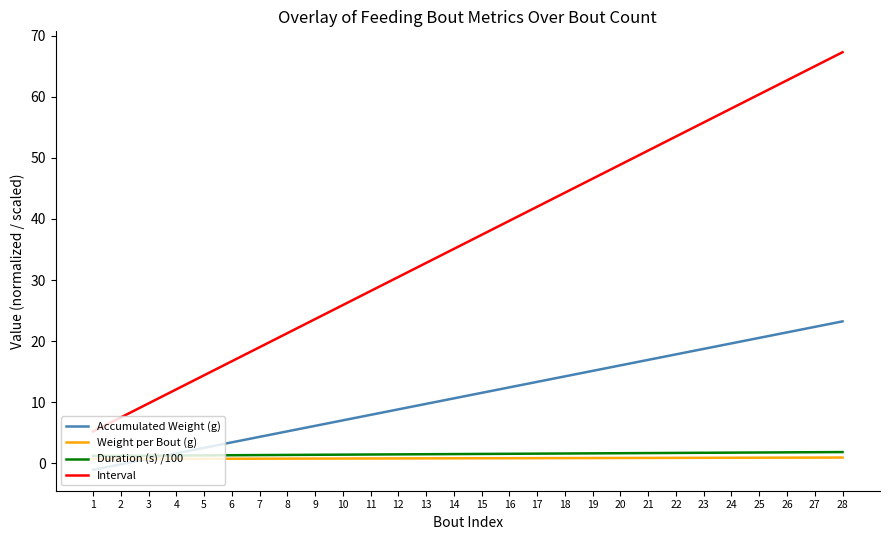

True or false: Weight per Bout (g) and Interval cross at least once.

False